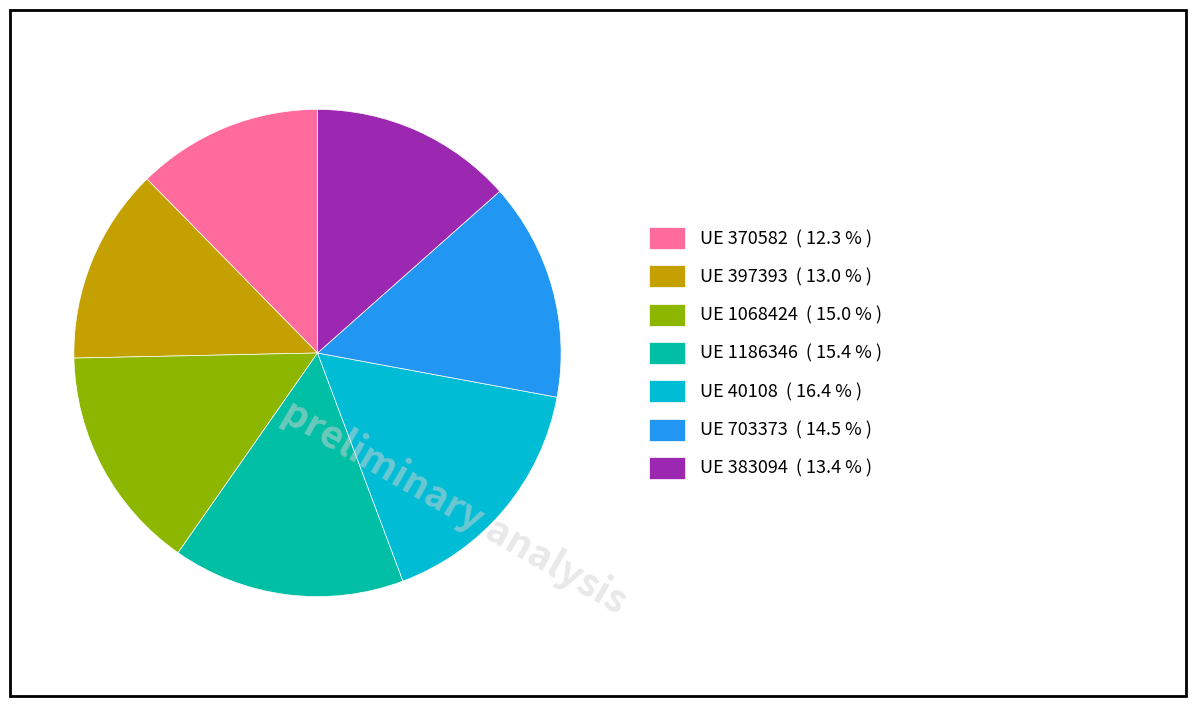

Is there a majority slice in this chart?

No